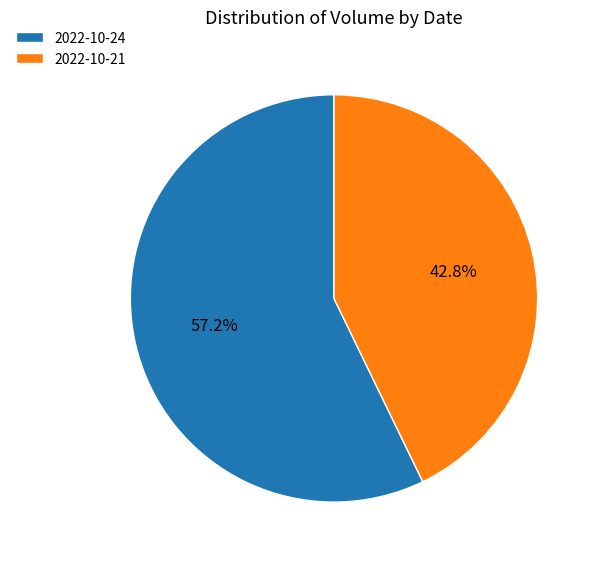

What is the smallest slice in the pie chart?

2022-10-21